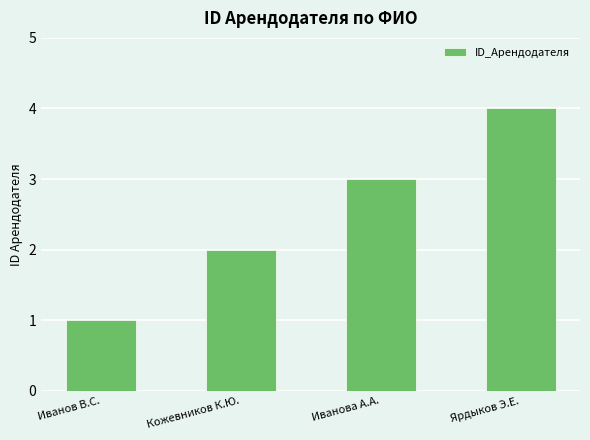

What is the difference between the maximum and minimum values?

3